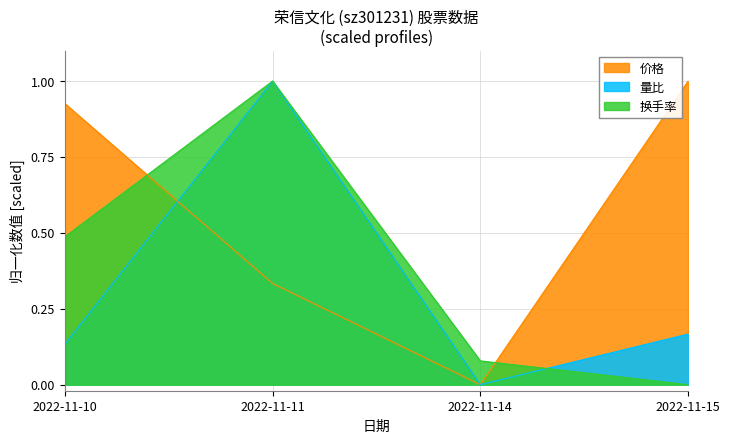

How many positive values does the 换手率 series have?

3